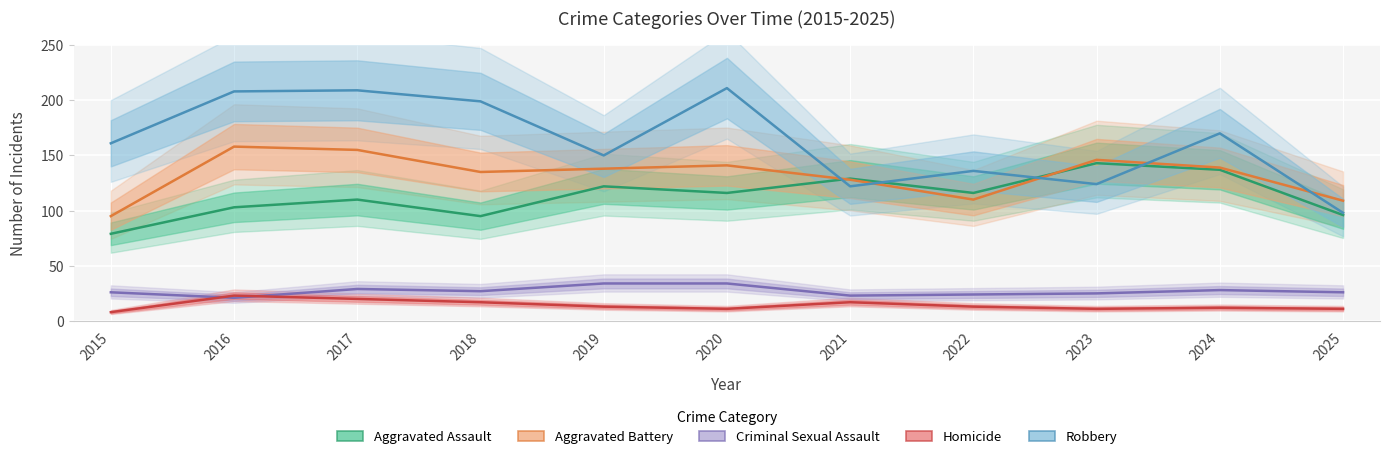

How many data points in Aggravated Battery are above 138?

5